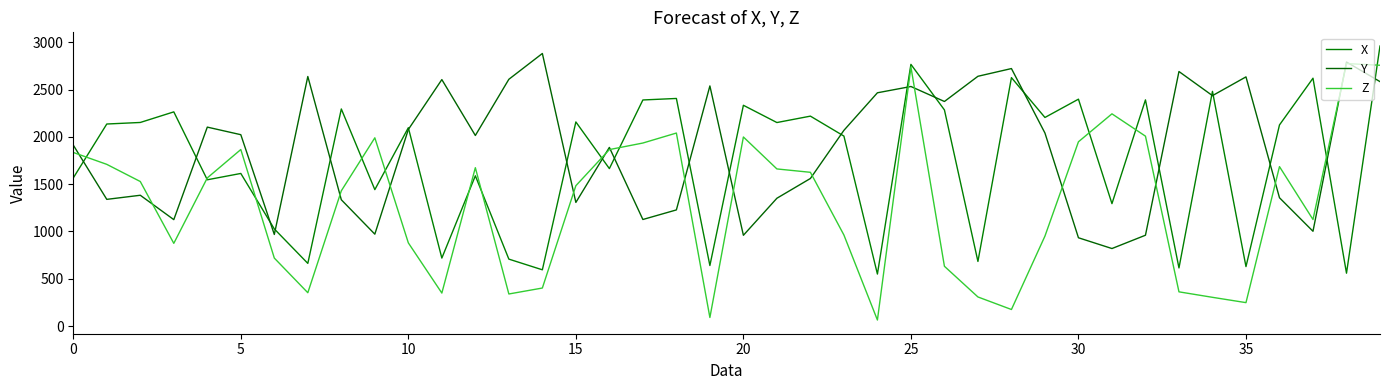

What is the label of the 24th point from the right?

16